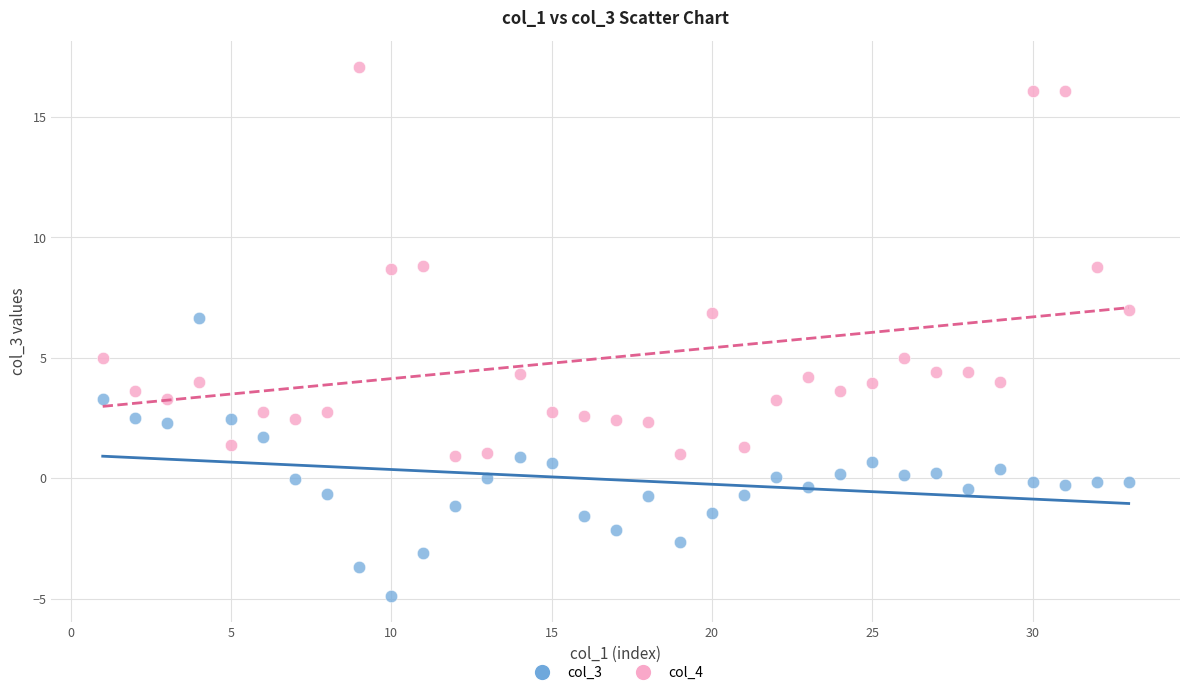

What are all the series names shown in the legend?

col_3, col_4